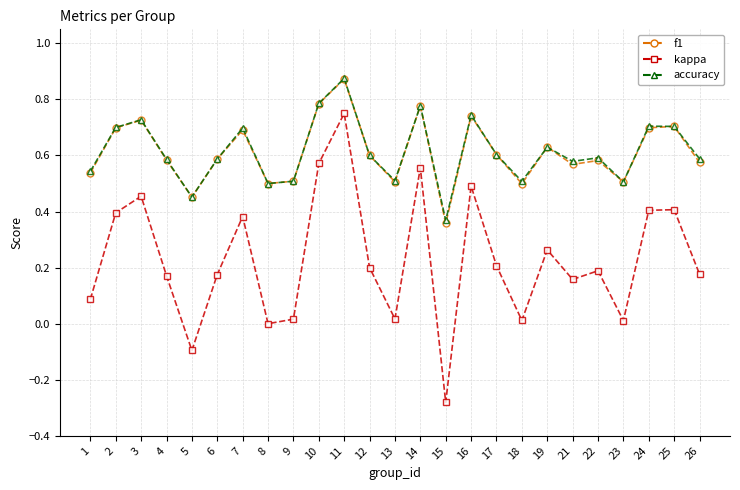

Where is the first local maximum for kappa?

3